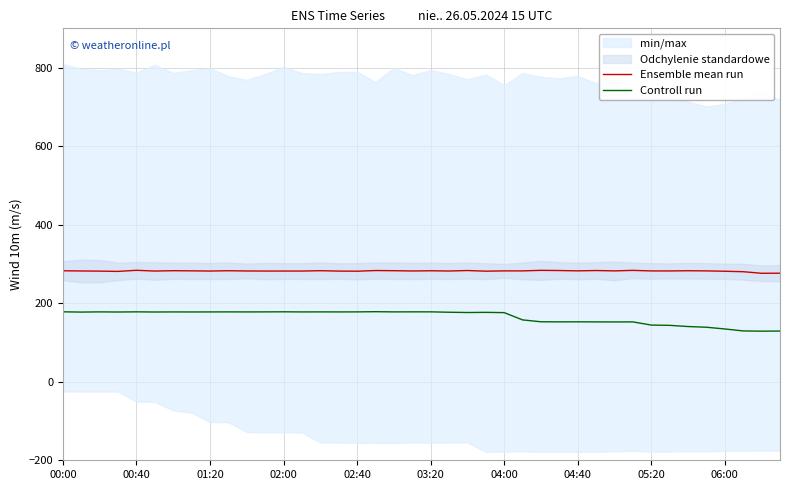

True or false: Controll run and Ensemble mean run intersect in this chart.

False